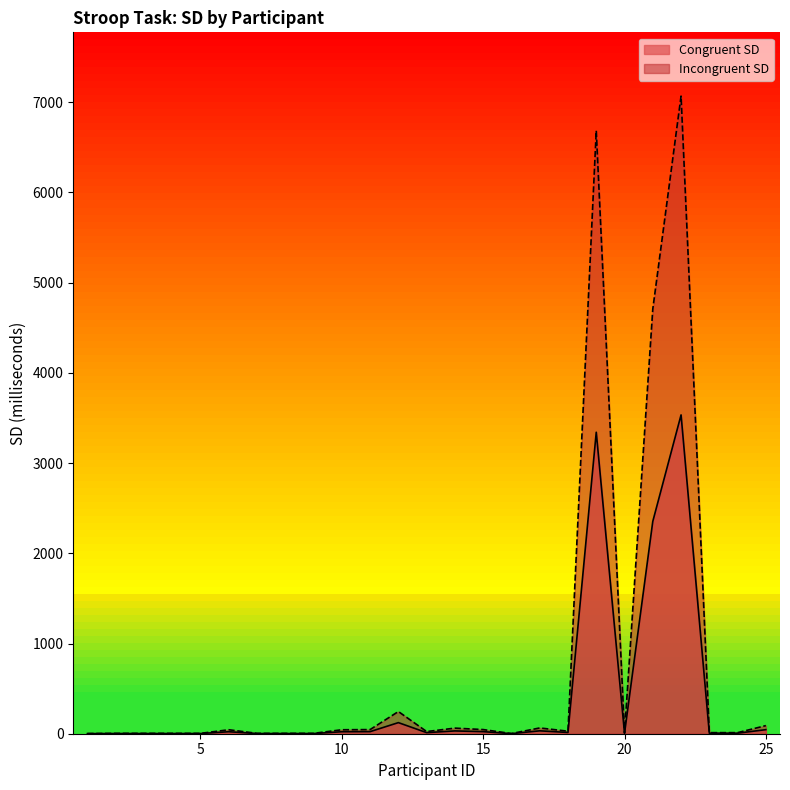

Is it true that Congruent SD equals 6 at 24?

True